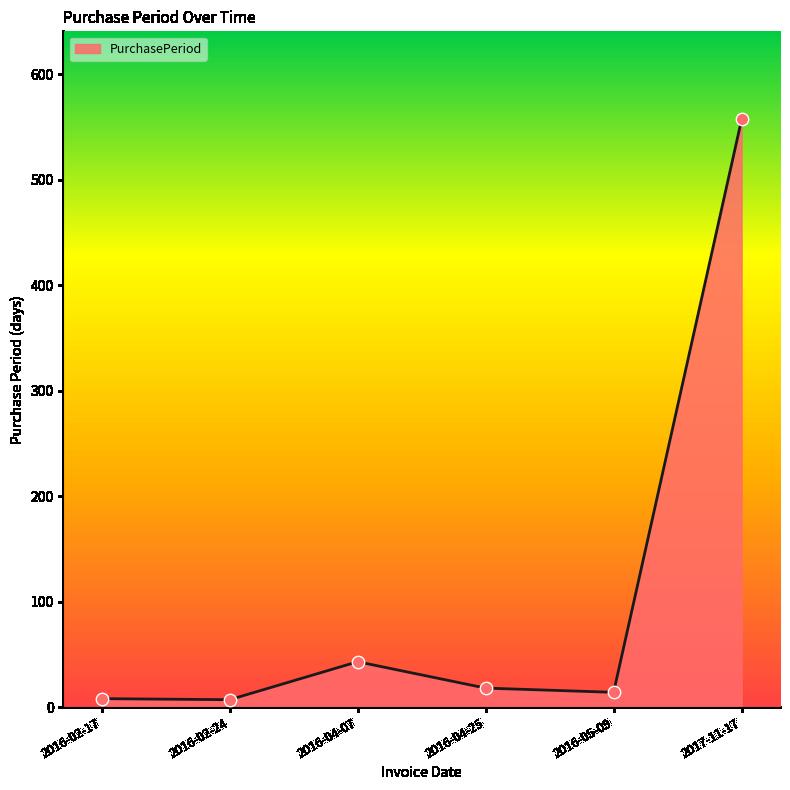

What is the change in value from 2016-04-25 to 2016-05-09?

-4